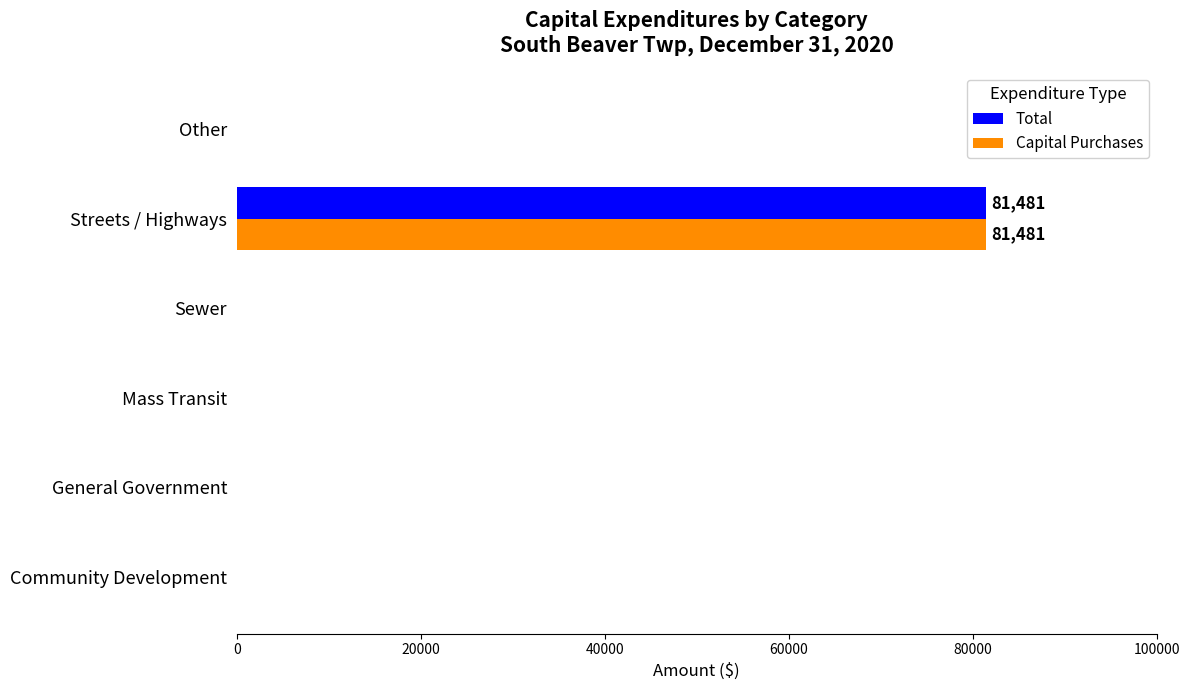

What is the sum of all Capital Purchases values?

81481